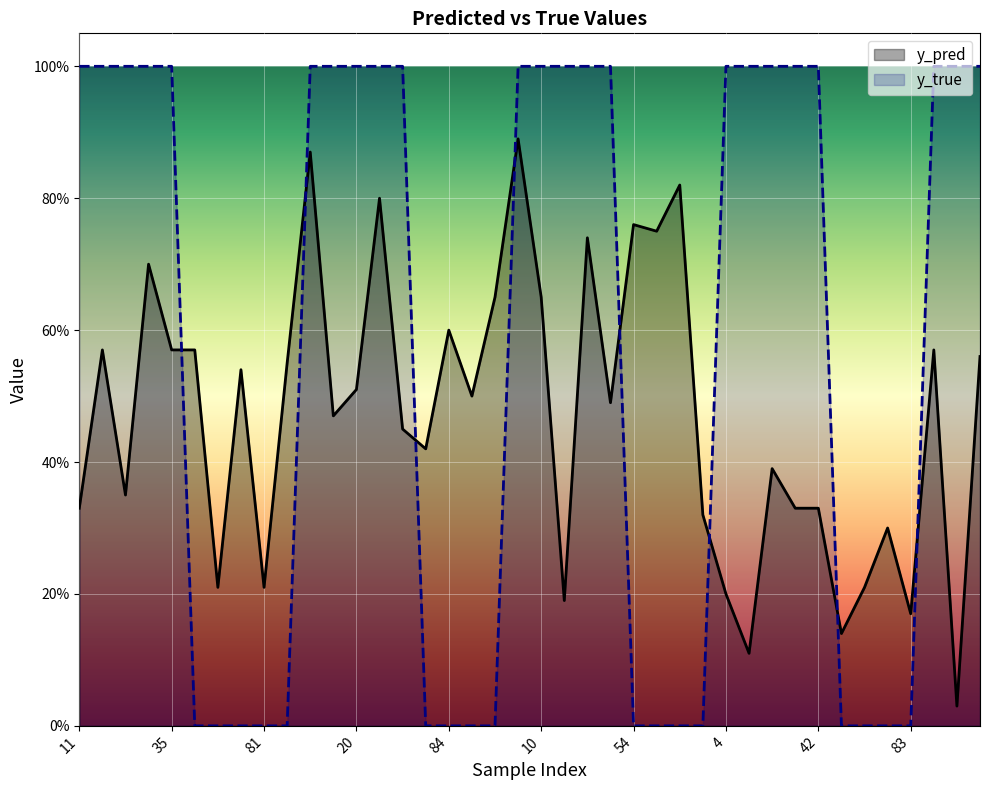

What is the label of the 31st point from the right?

83